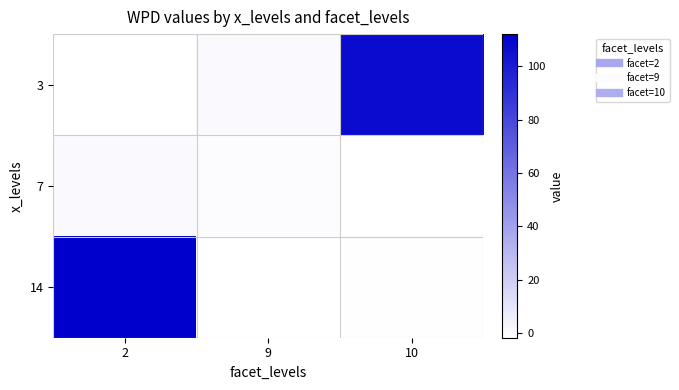

Between 2 and 9, which is larger?

9